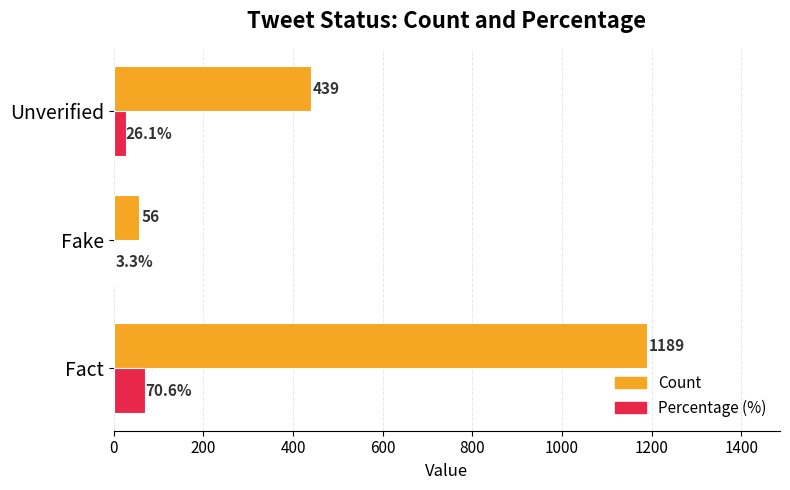

What is the sum of all Percentage (%) values?

100.0